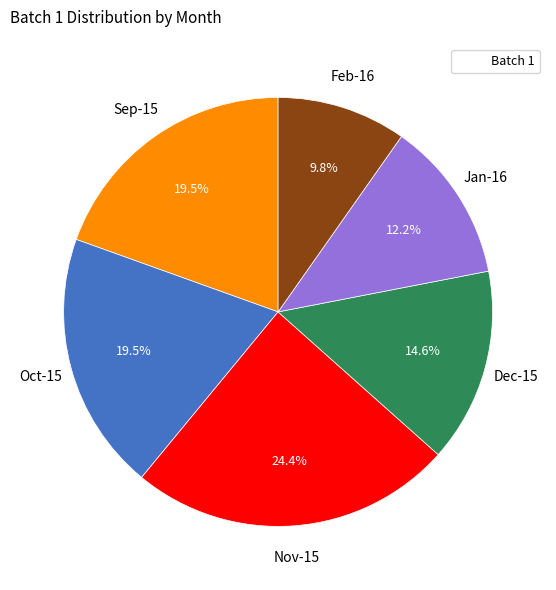

How many segments does this pie chart have?

6